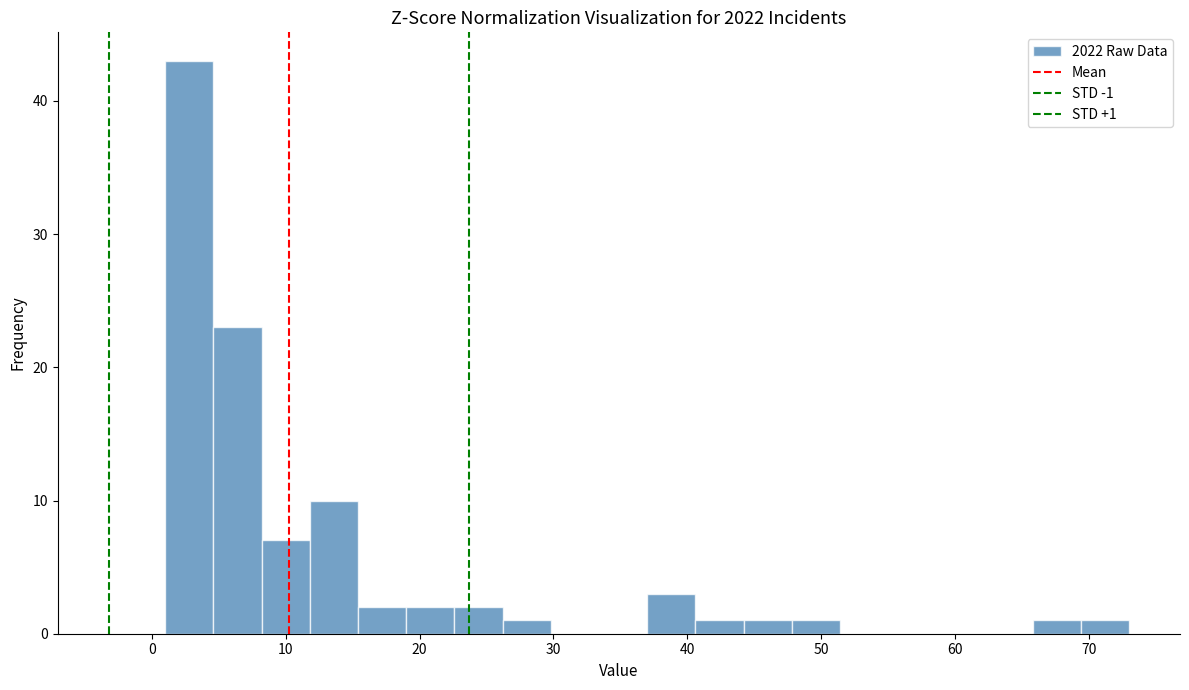

Around what value on the x-axis is the tallest bar? Give the approximate position of its centre, as read against the axis.

3